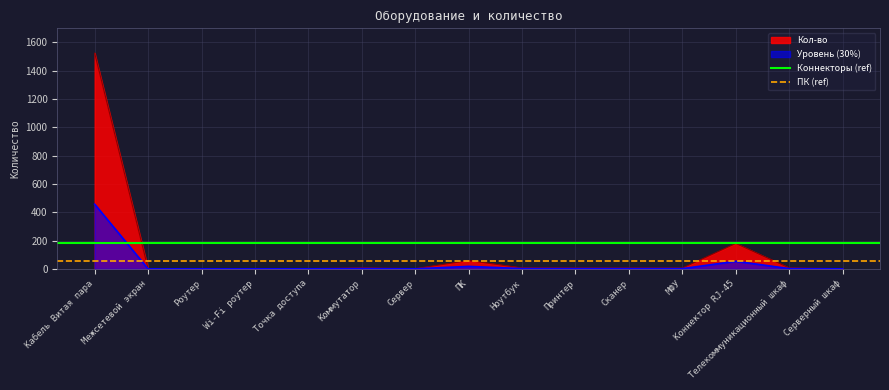

At which label does Уровень (30%) reach its peak?

Кабель Витая пара